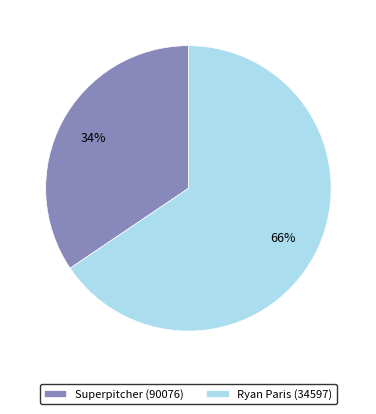

The Ryan Paris (34597) slice represents 66% of the pie. True or false?

True